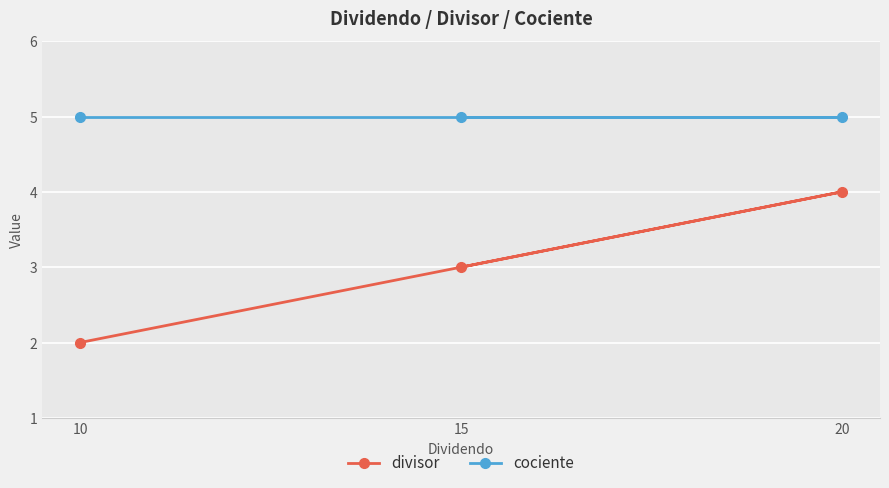

True or false: divisor has a value of 3 at 20.

False